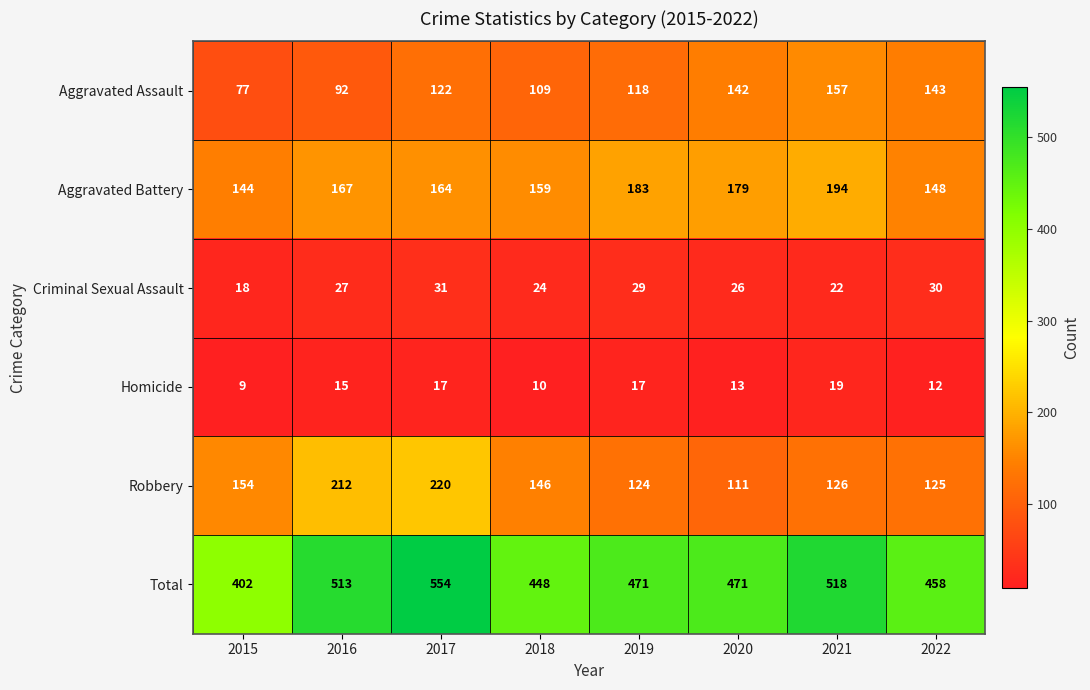

The value of Robbery at 2020 is 111. True or false?

True